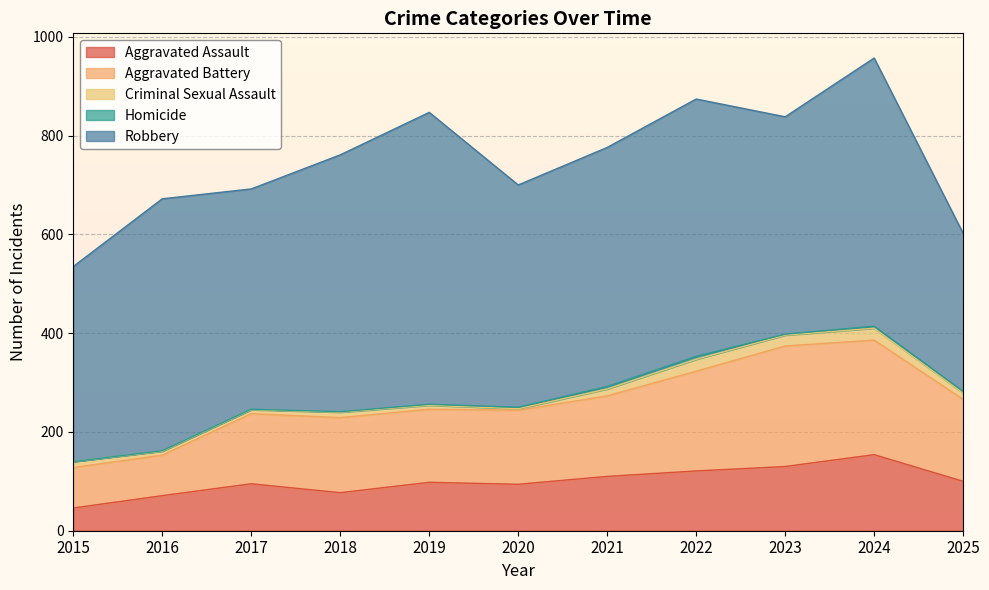

Reading left to right, transcribe all the data shown in this chart.

Aggravated Assault: 46	71	95	77	98	94	110	121	130	154	100
Aggravated Battery: 82	82	142	152	148	150	163	202	244	232	166
Criminal Sexual Assault: 12	8	8	11	8	3	14	24	22	24	13
Homicide: 0	1	1	1	2	3	5	6	2	4	3
Robbery: 395	510	446	520	591	450	484	521	440	543	320